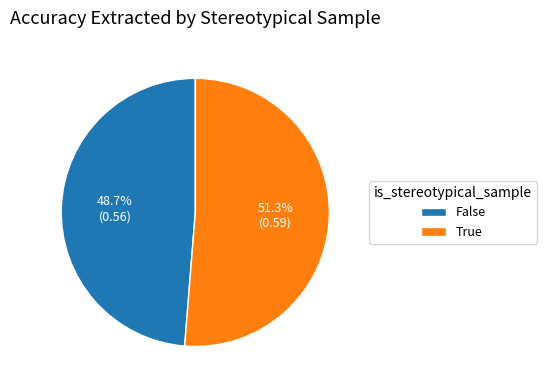

How many segments does this pie chart have?

2